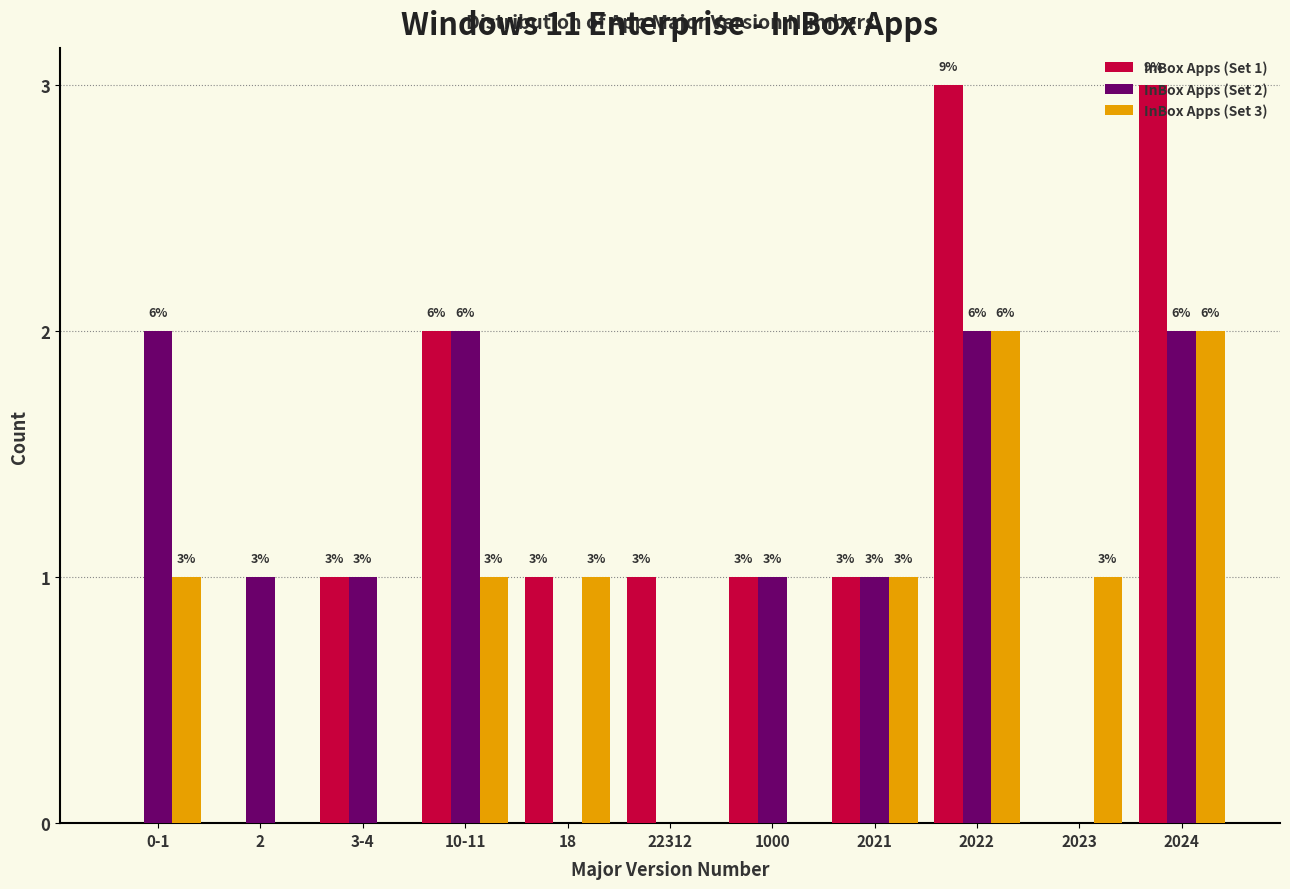

The InBox Apps (Set 3) series shows 1 at 2023. True or false?

True